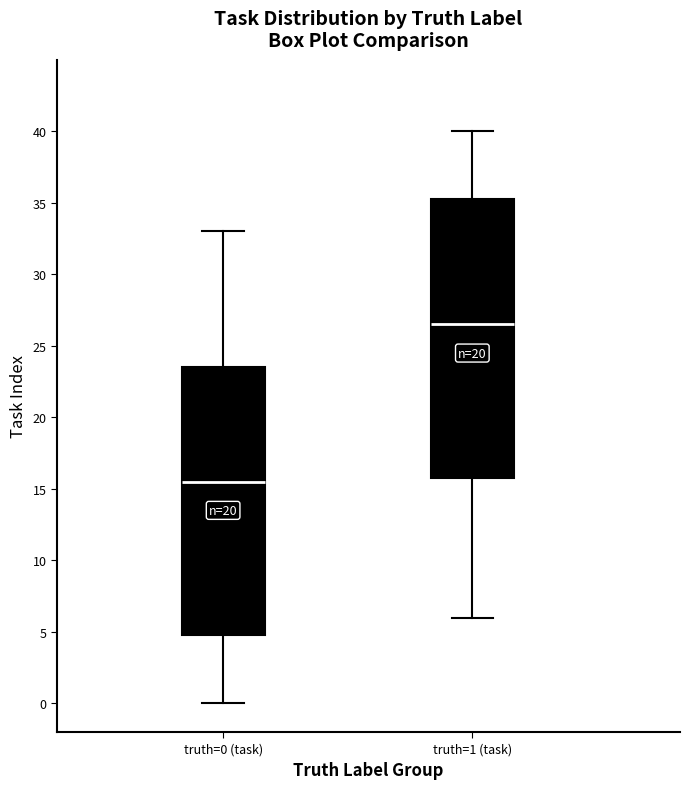

Reading left to right, read every box against the y-axis: the position of its median line, the range the box covers, and the ends of its whiskers. The values are not printed on the chart, so give them approximately, as read against the axis.

truth=0 (task): median 15.5, box 5.0 to 23.5, whiskers 0.0 to 33.0
truth=1 (task): median 26.5, box 16.0 to 35.5, whiskers 6.0 to 40.0